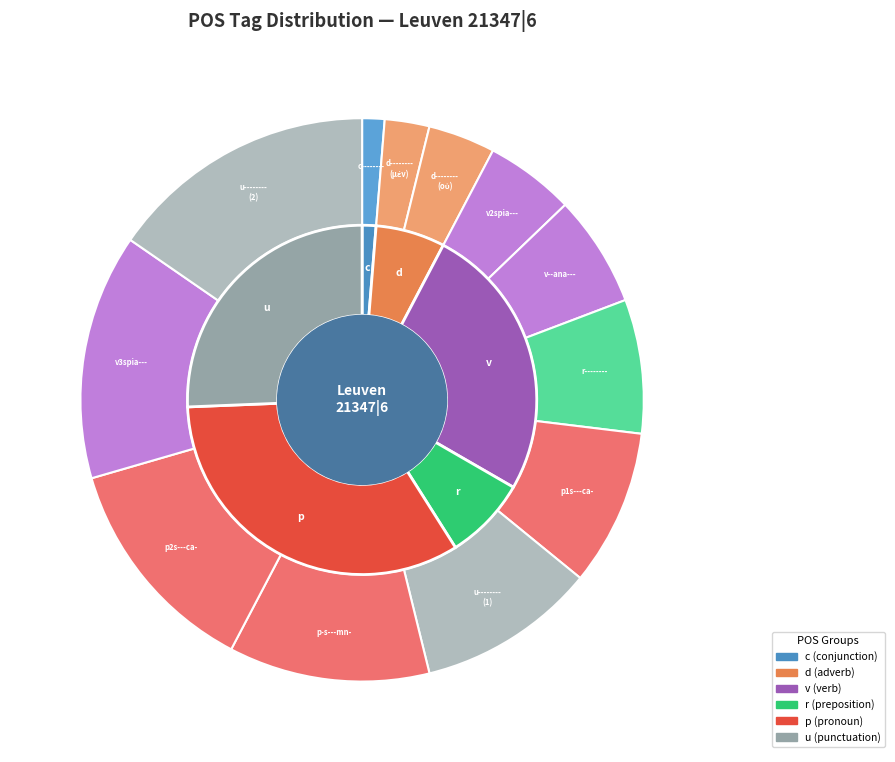

Does p-s---mn- account for over 50% of the chart?

No